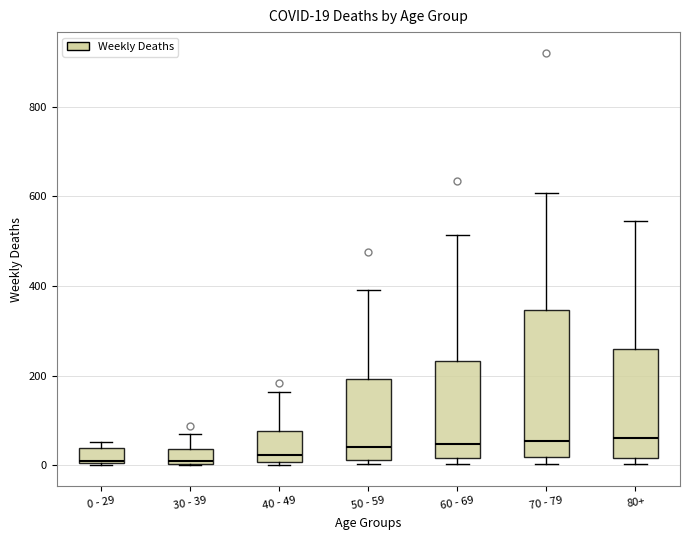

Which box is the tallest, from its lower edge to its upper edge?

70 - 79